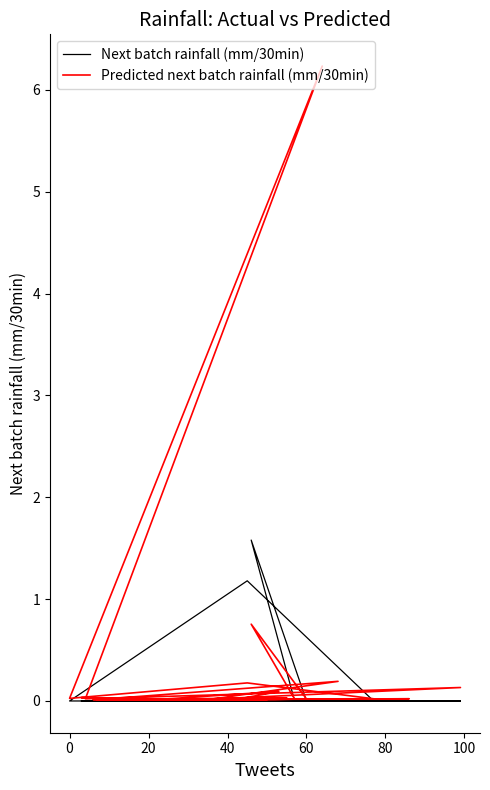

True or false: Next batch rainfall (mm/30min) and Predicted next batch rainfall (mm/30min) intersect in this chart.

True